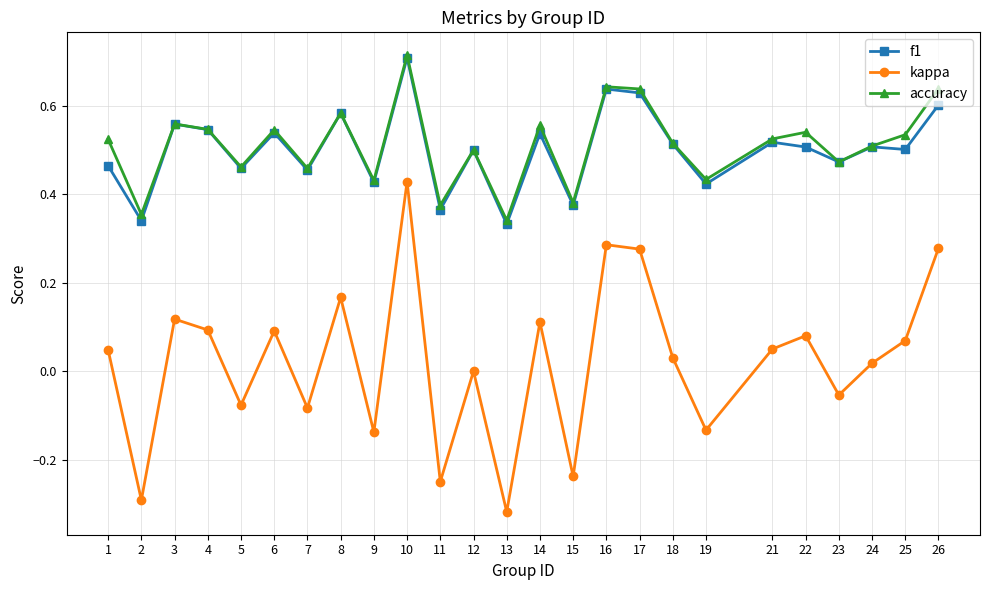

Which series has the largest range (max minus min)?

kappa